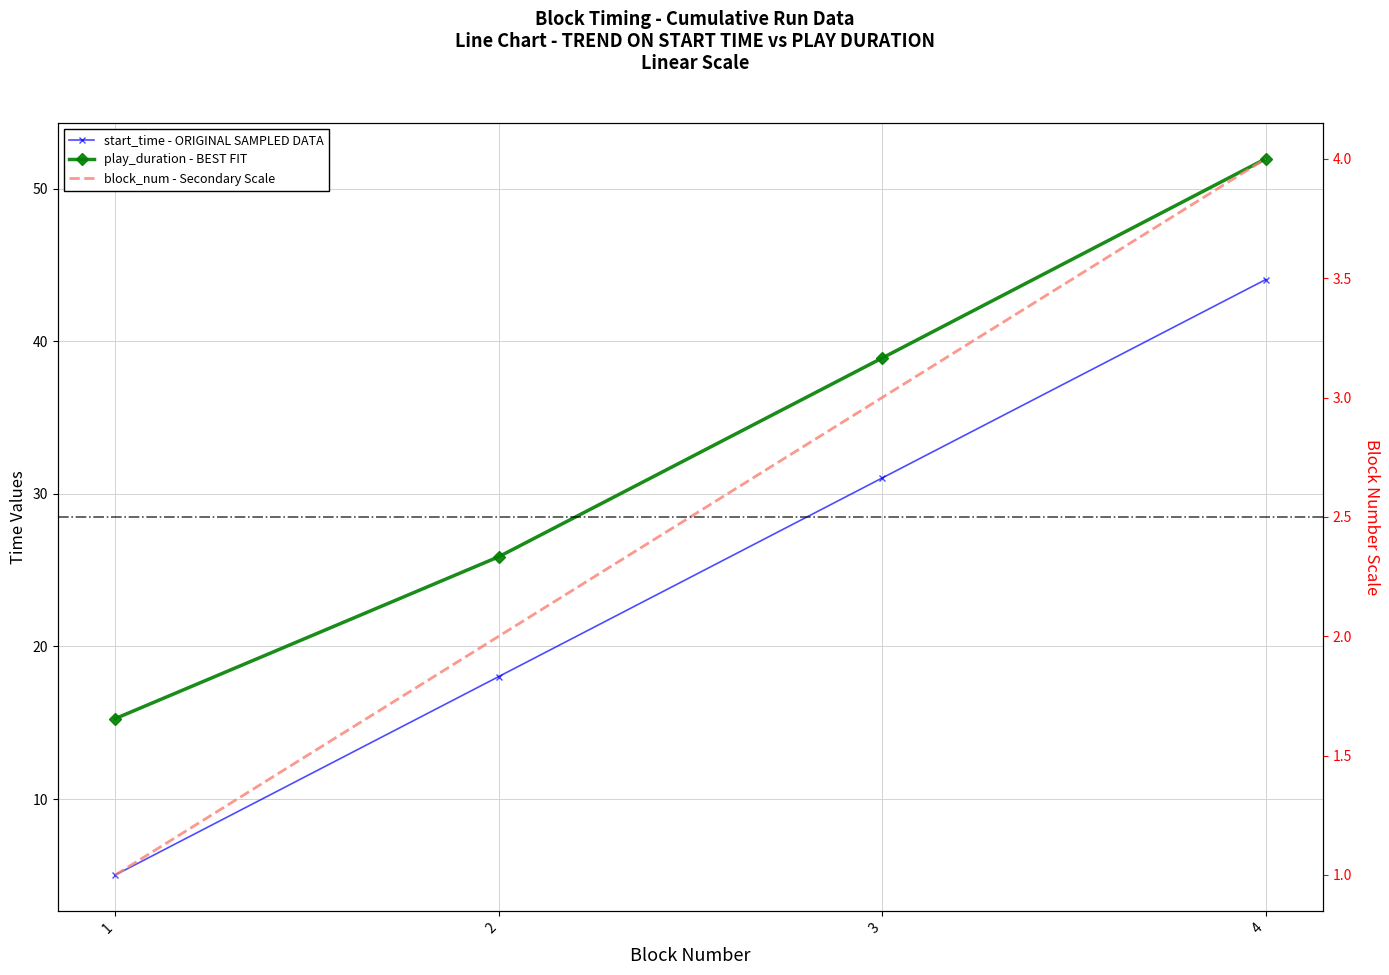

What is the minimum value for block_num?

1.0